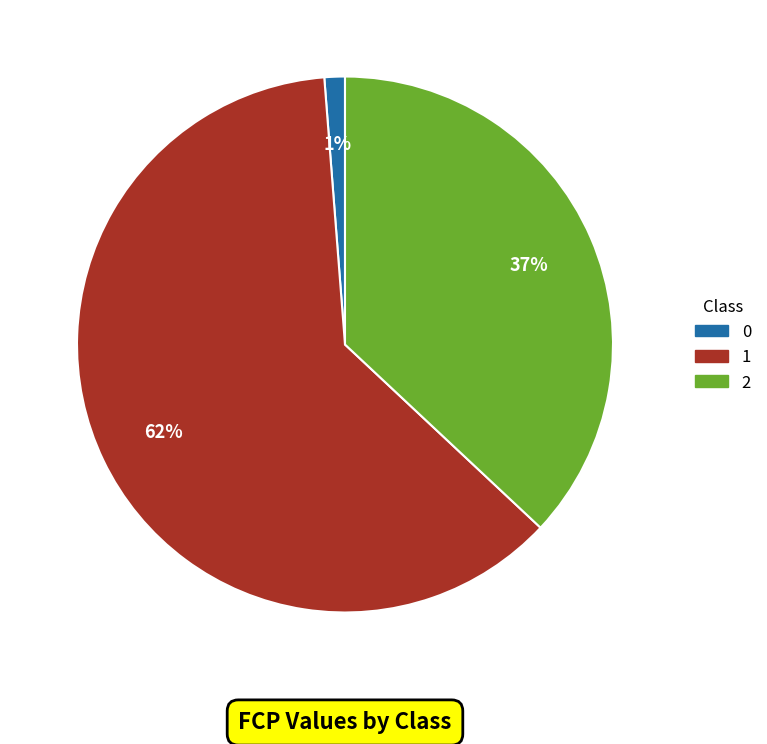

To the nearest percent, what percentage of the pie is 0?

1%